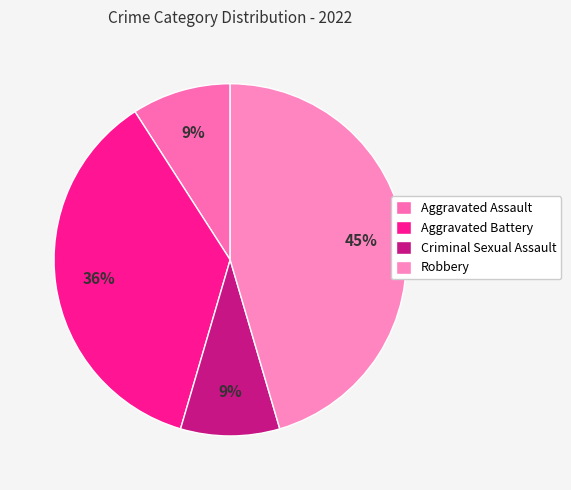

To the nearest percent, what percentage of the pie is Aggravated Battery?

36%